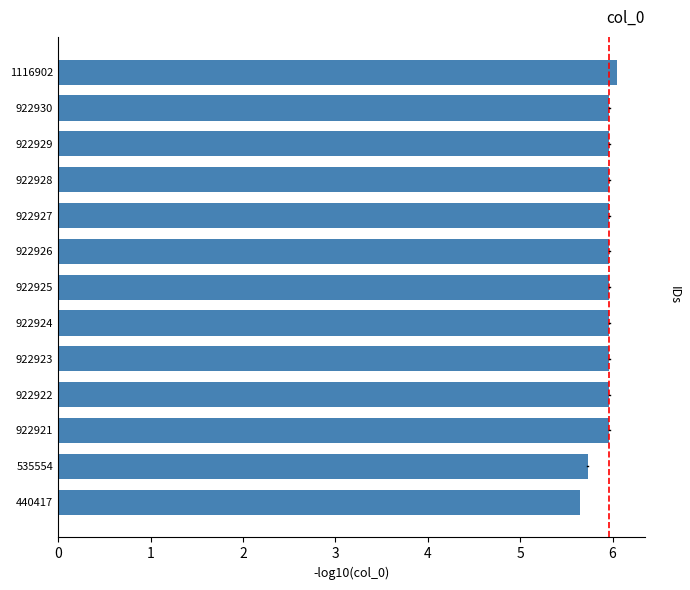

How many data points does each series have?

13